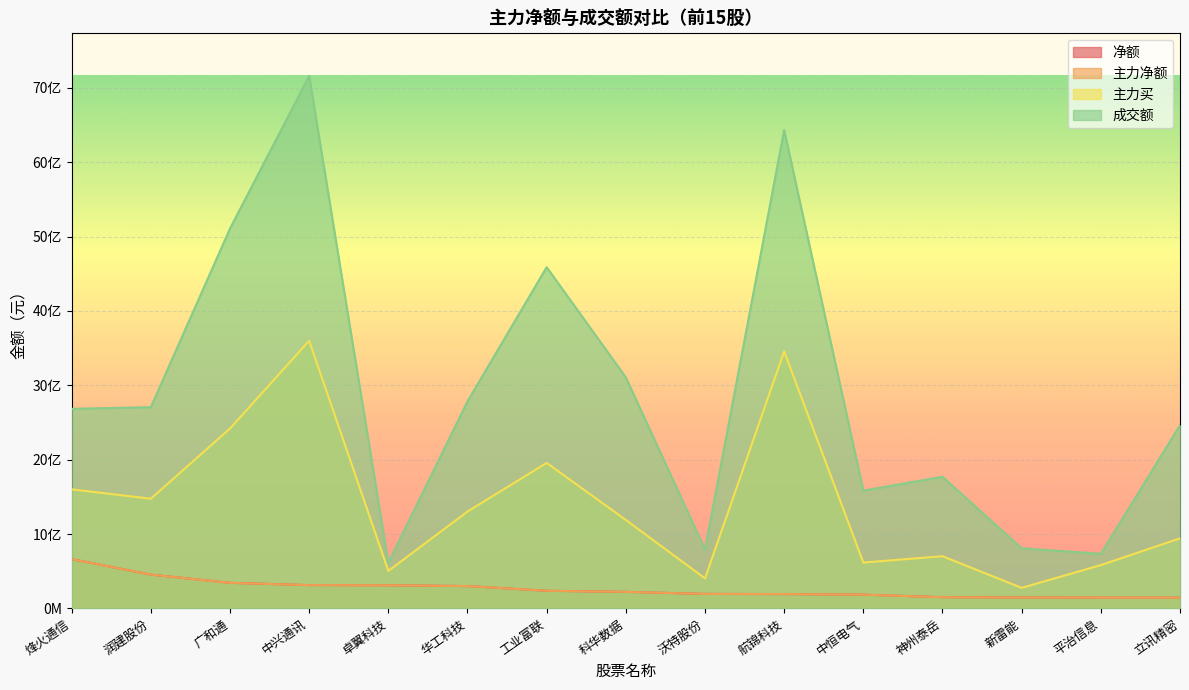

Which category has the lowest value in the 主力买 series?

新雷能